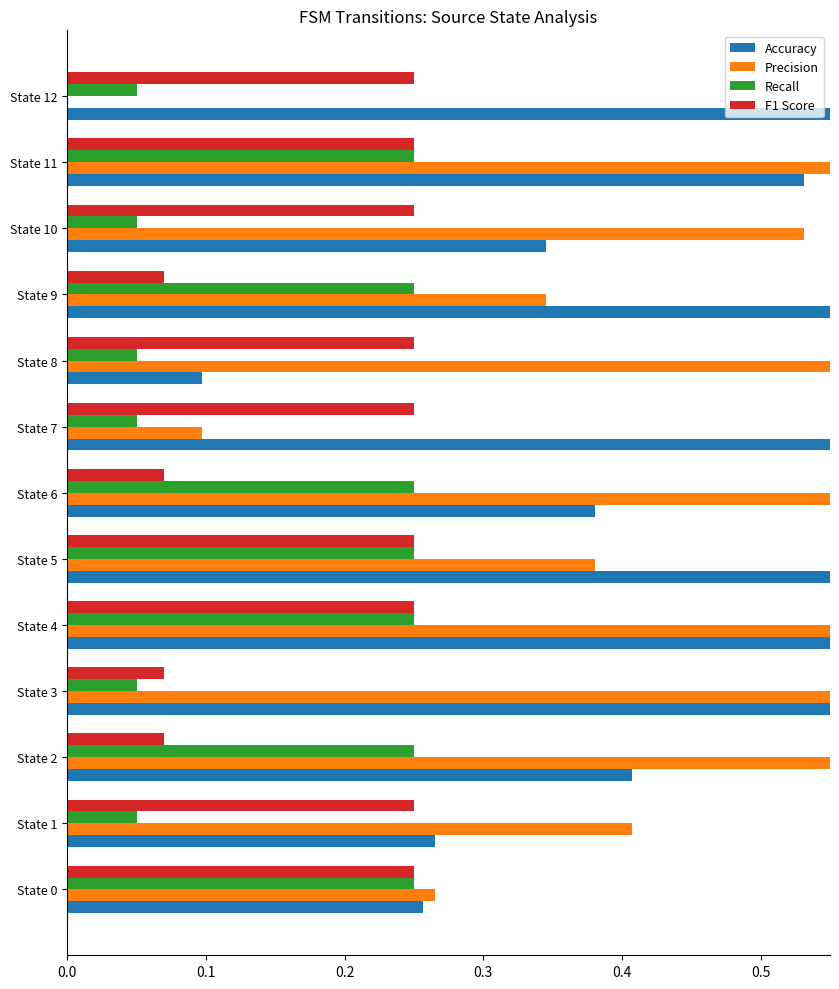

What is the spread (max minus min) of values at State 6?

0.6